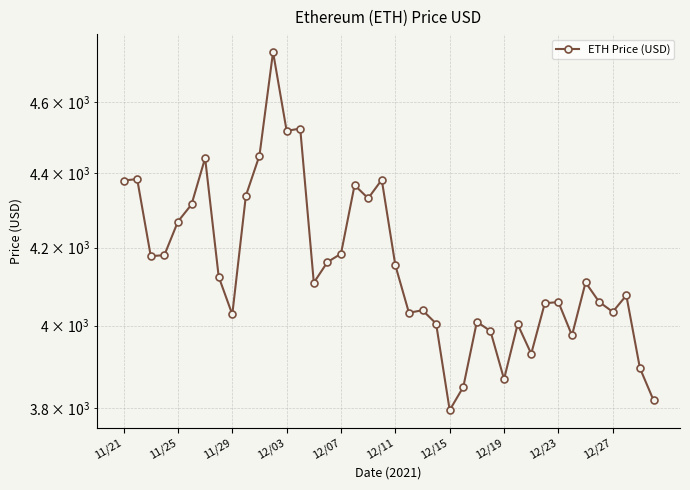

How many values are below 4109?

19